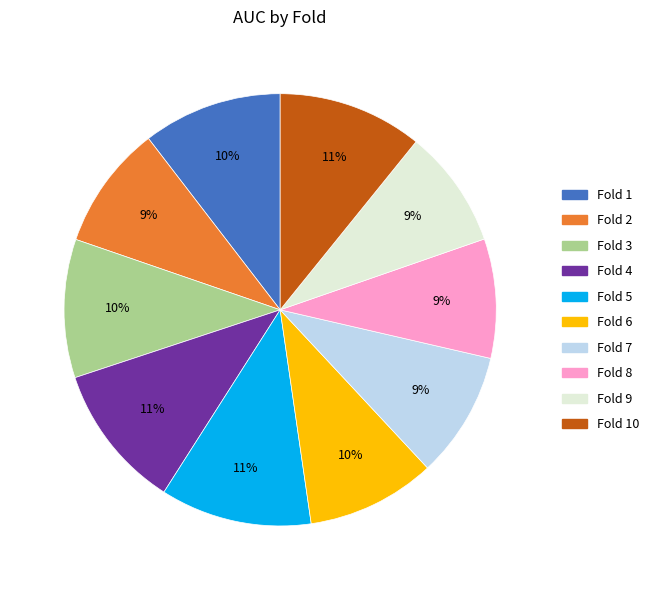

How many segments does this pie chart have?

10